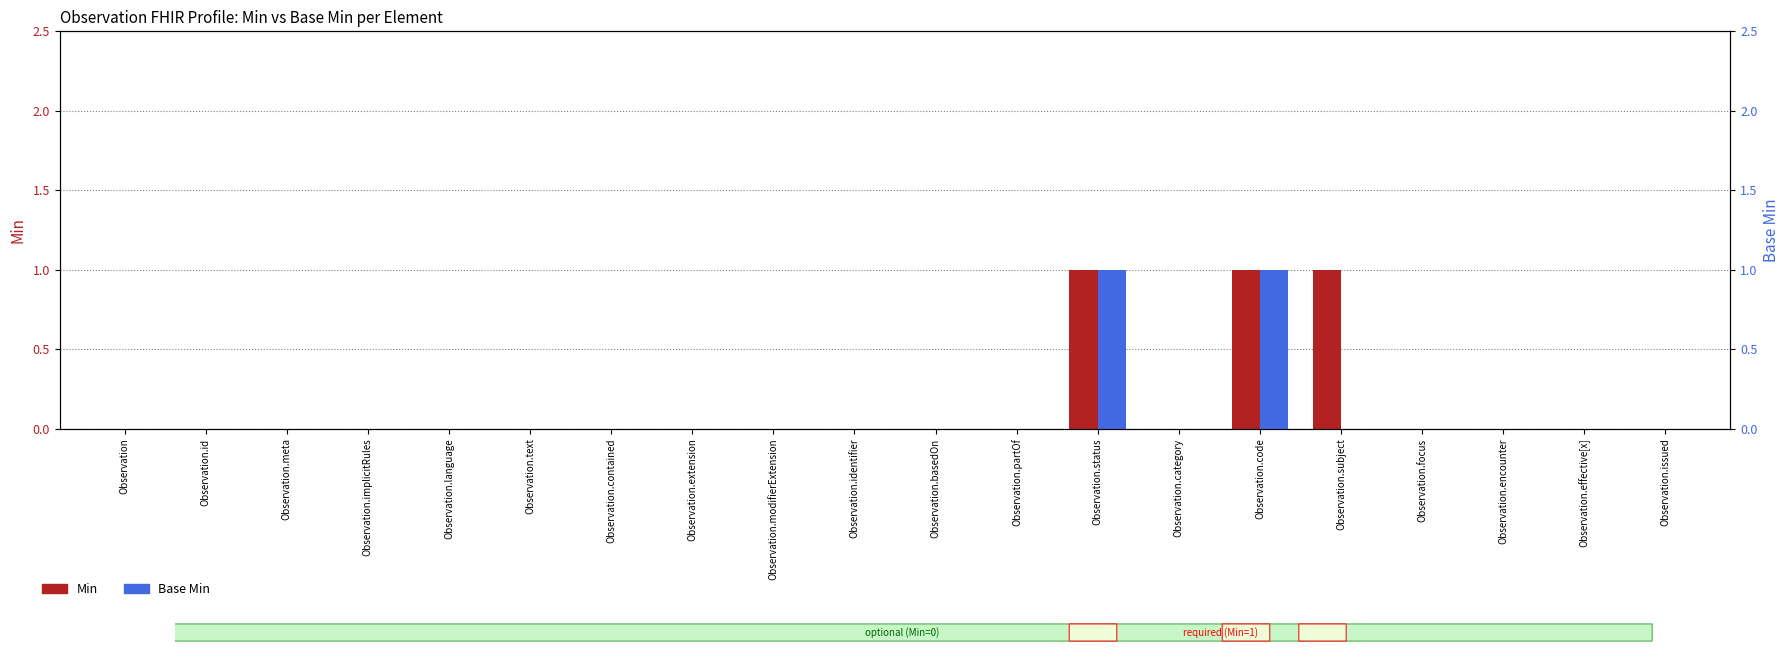

At which category is the sum across all series the highest?

Observation.status